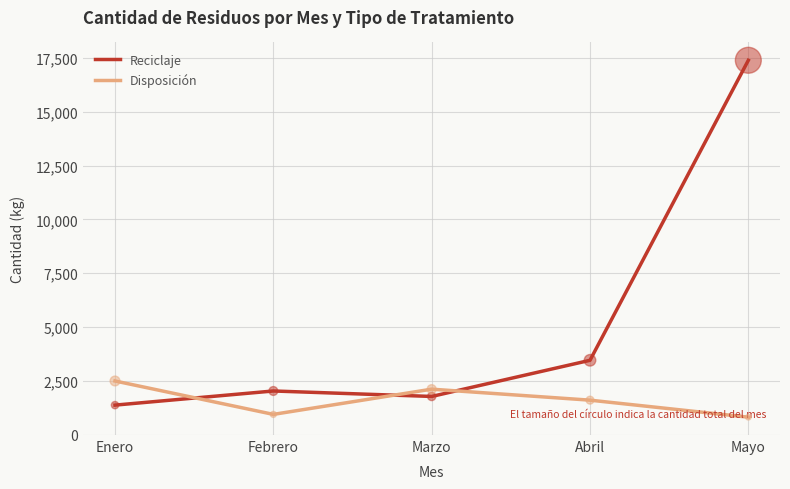

Between Abril and Mayo, which series saw the biggest shift?

Reciclaje